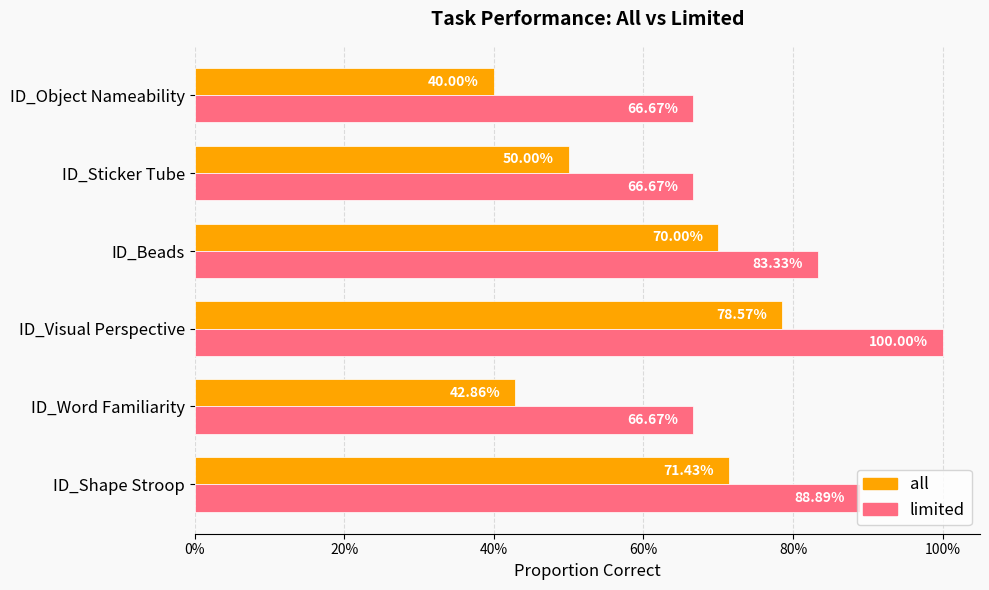

What are all the series names shown in the legend?

all, limited